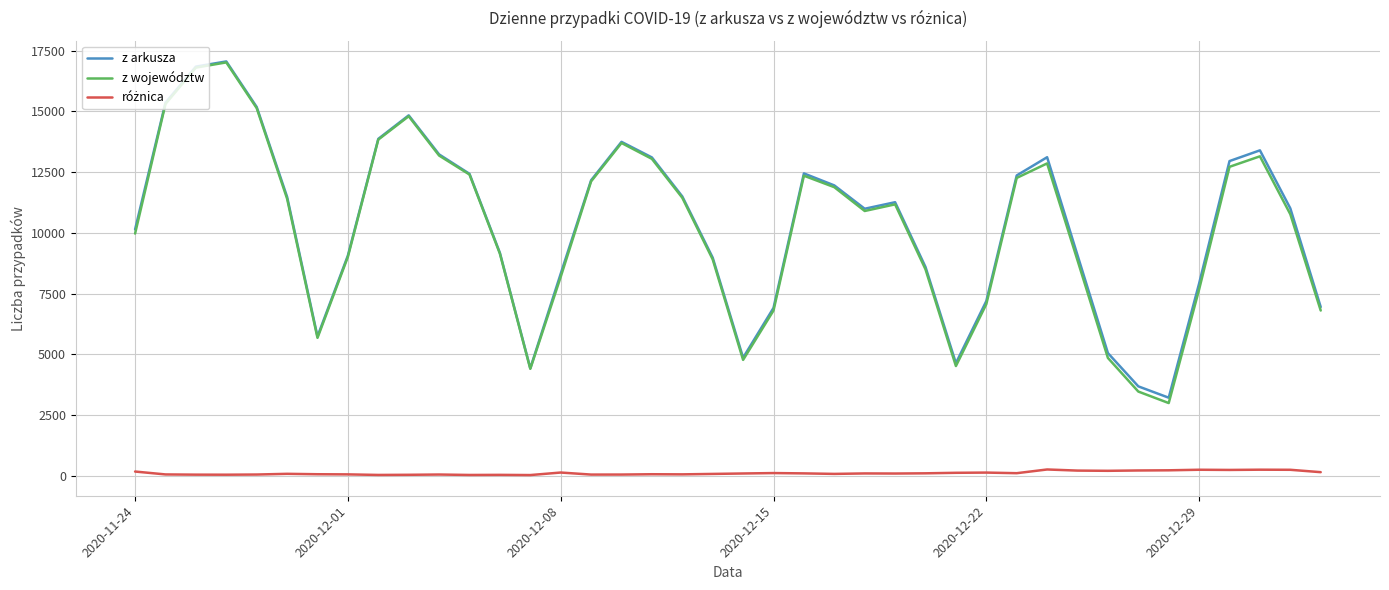

Which series has the largest range (max minus min)?

z województw